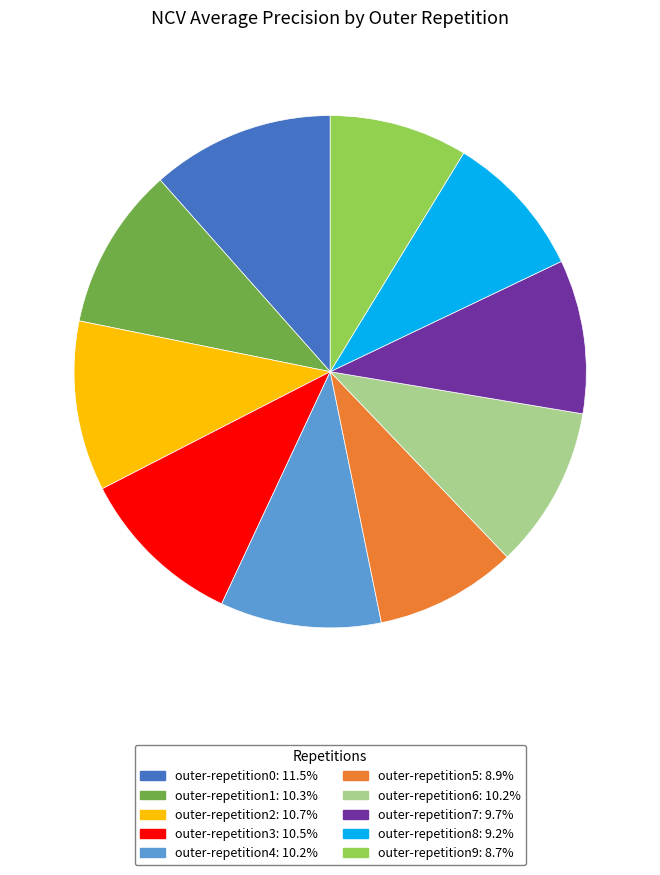

Count the number of slices in the pie.

10